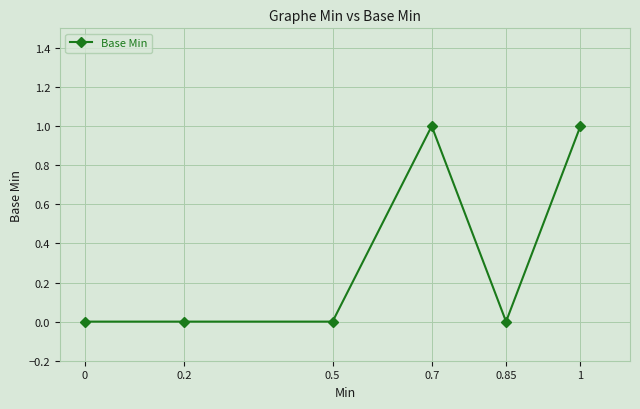

The value at 1 is 2. True or false?

False